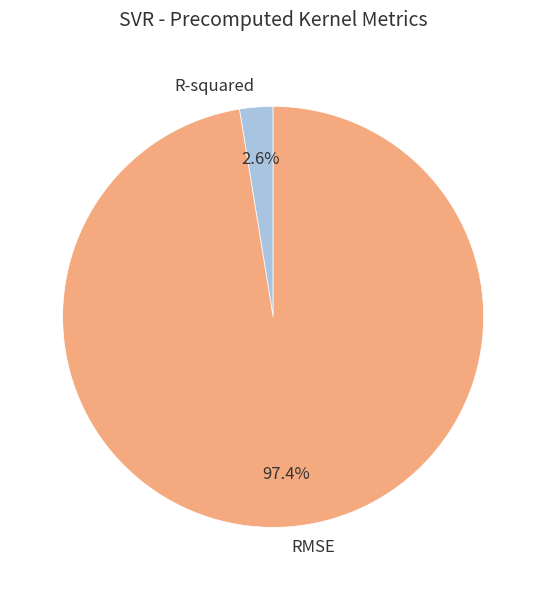

Is there a majority slice in this chart?

Yes